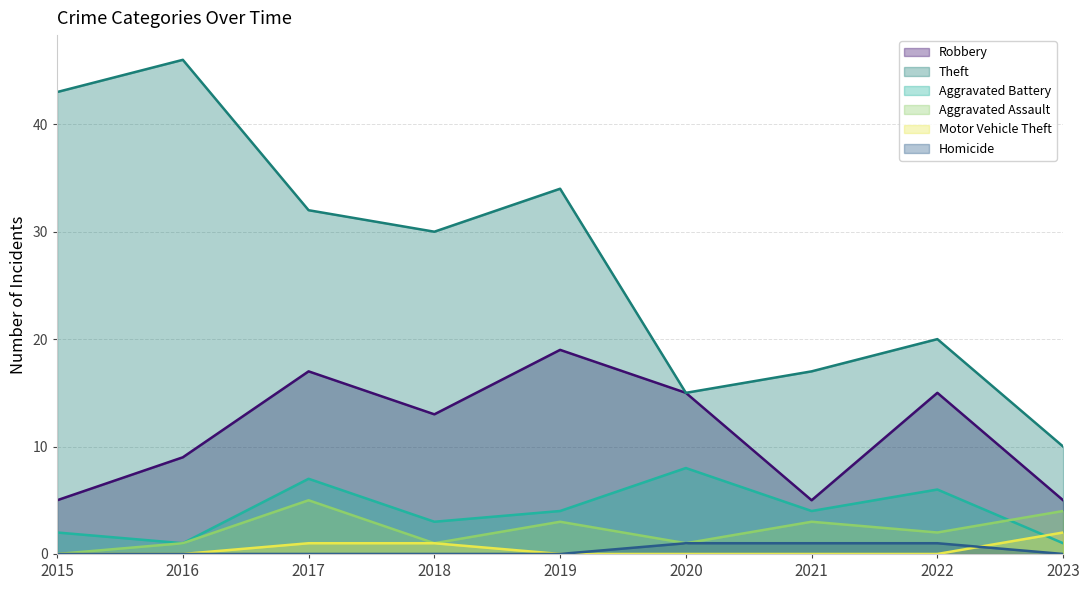

What is the greatest value displayed?

46